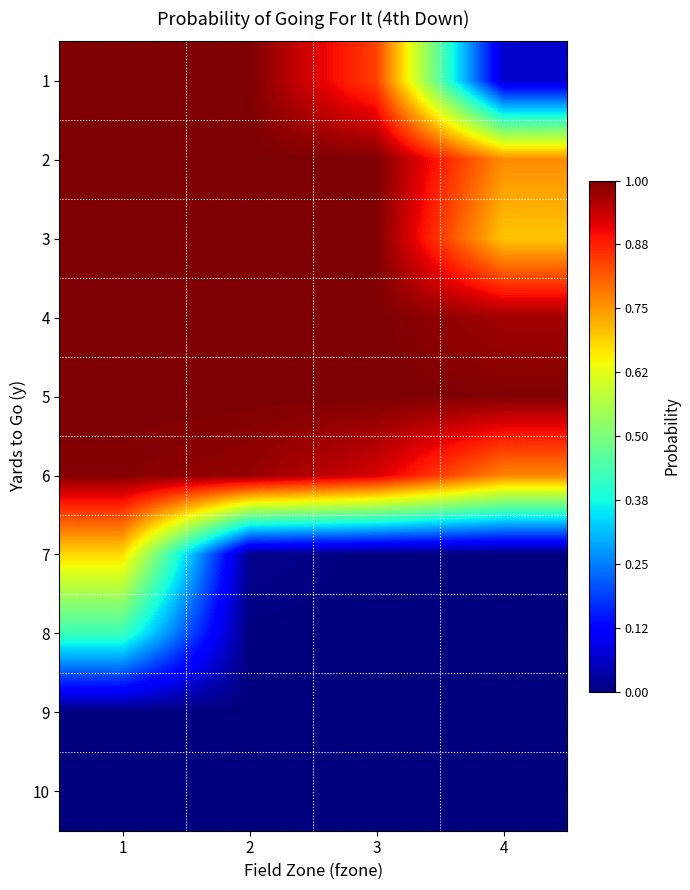

Reading left to right, what are all the values shown in this chart?

1: 1=1.0	2=1.0	3=0.8	4=0.1
2: 1=1.0	2=1.0	3=1.0	4=0.8
3: 1=1.0	2=1.0	3=1.0	4=0.7
4: 1=1.0	2=1.0	3=1.0	4=1.0
5: 1=1.0	2=1.0	3=1.0	4=1.0
6: 1=1.0	2=1.0	3=0.9	4=0.8
7: 1=0.7	2=0.0	3=0.0	4=0.0
8: 1=0.4	2=0.0	3=0.0	4=0.0
9: 1=0.0	2=0.0	3=0.0	4=0.0
10: 1=0.0	2=0.0	3=0.0	4=0.0